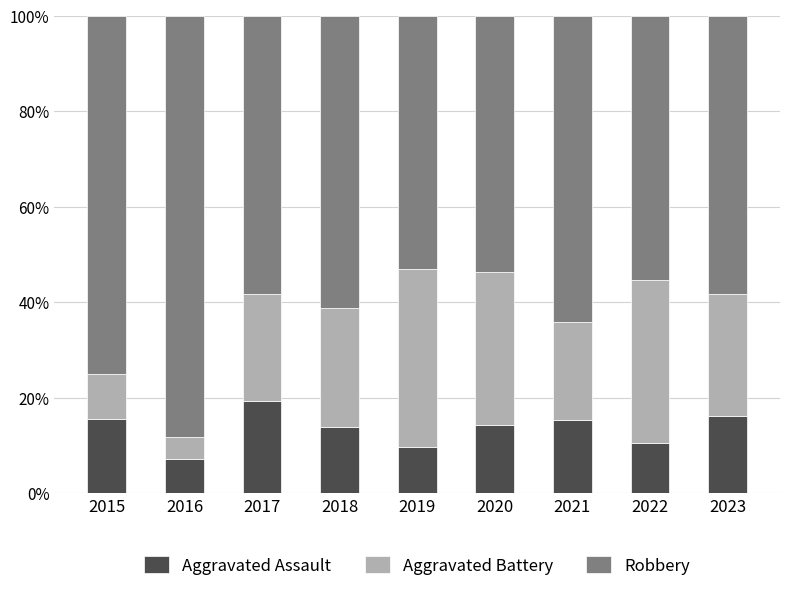

What is the difference between the second highest and second lowest values in the Aggravated Assault series?

6.5